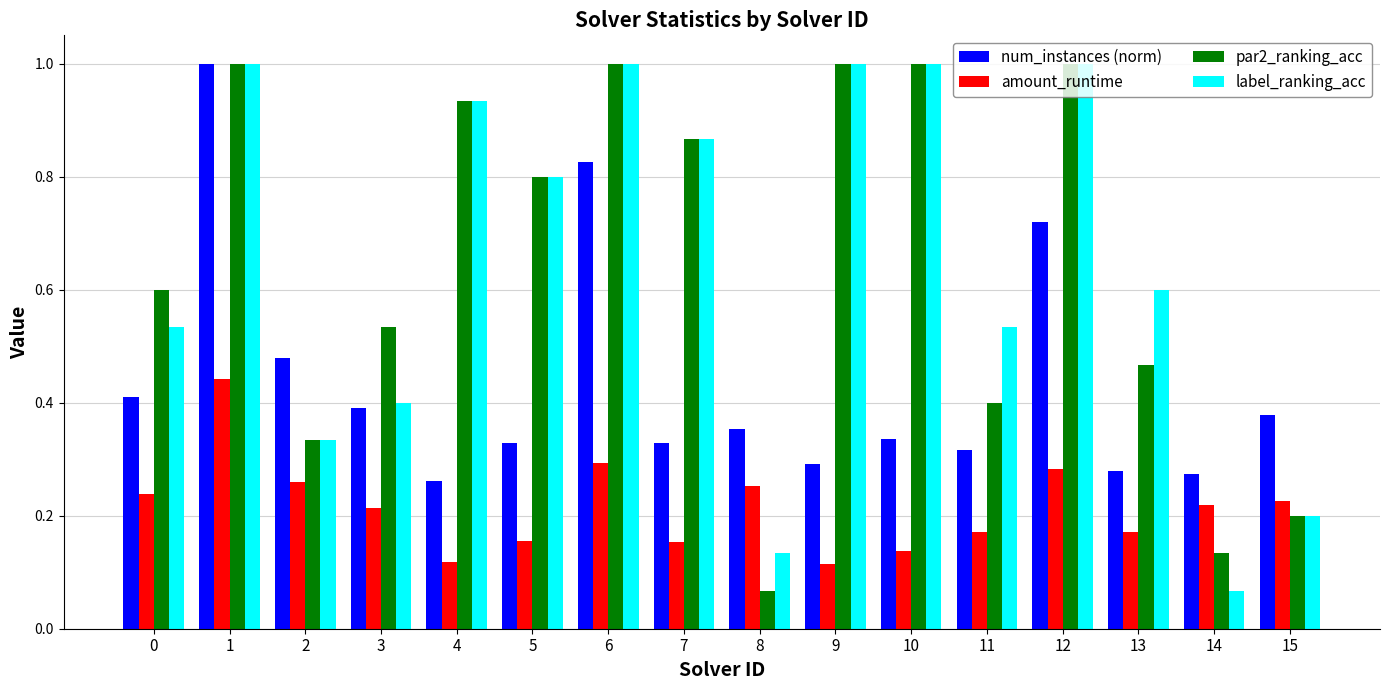

Is it true that num_instances (norm) equals 0.6 at 0?

False